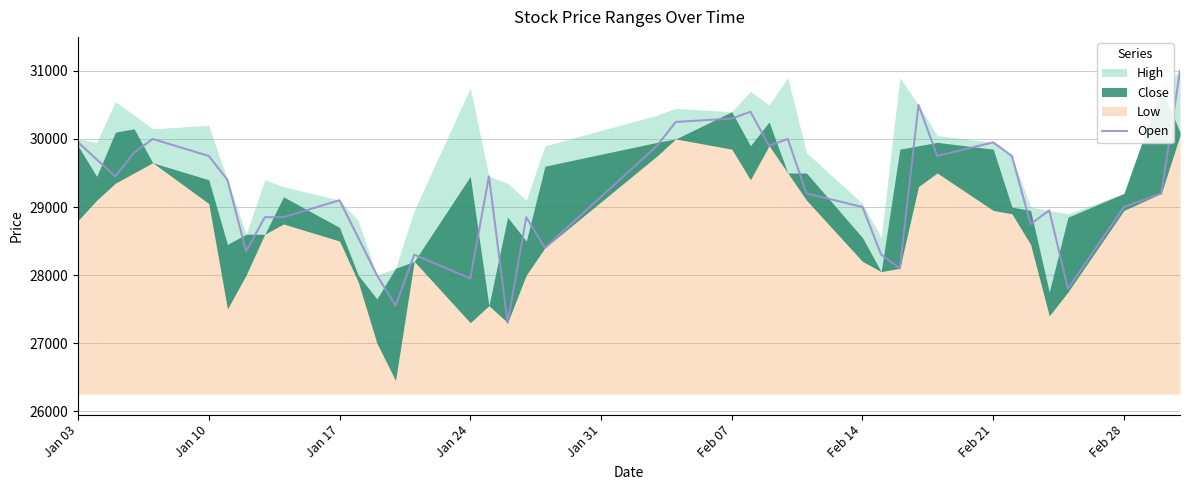

At which label does the data first exceed 29200?

Jan 03